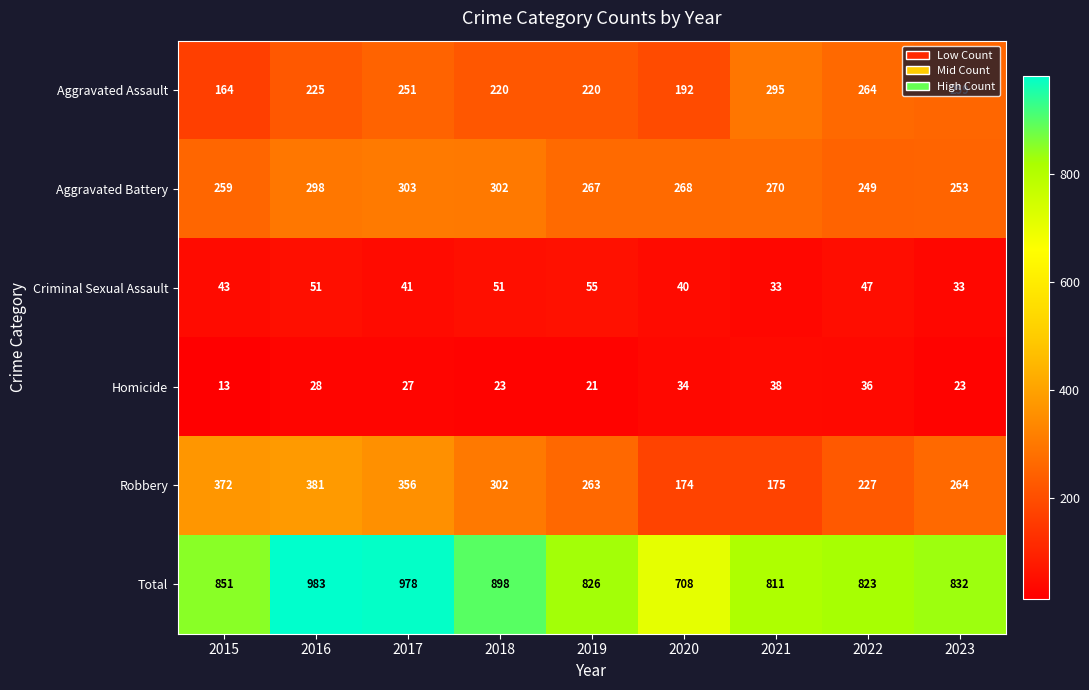

The value of Criminal Sexual Assault at 2016 is 79. True or false?

False